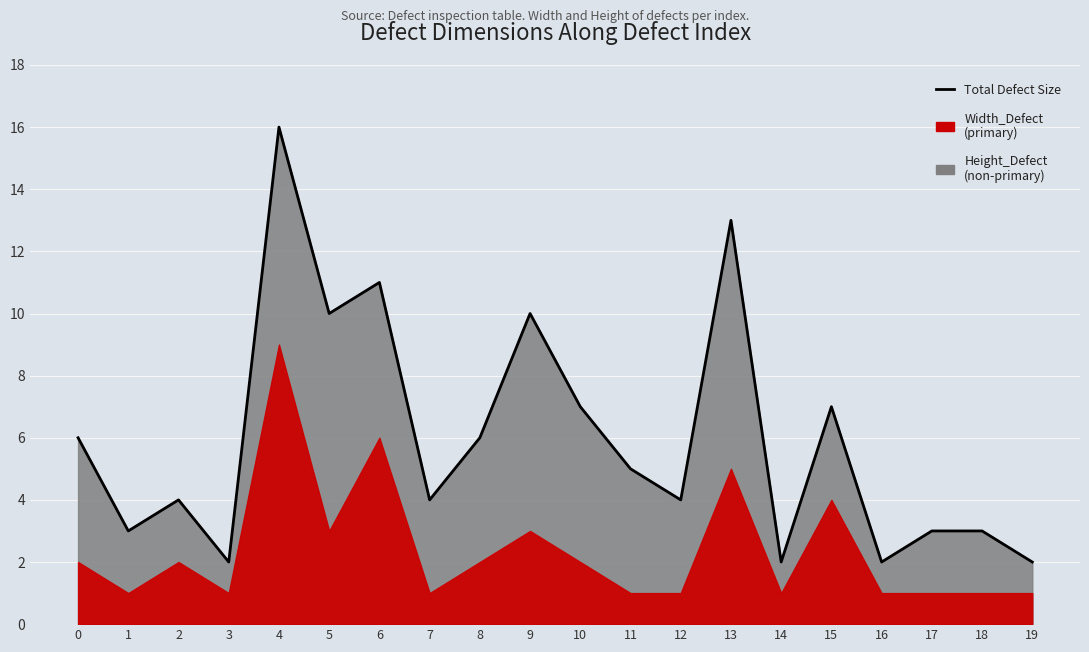

Rank the categories by value from highest to lowest.

4, 13, 6, 5, 9, 10, 15, 0, 8, 11, 2, 7, 12, 1, 17, 18, 3, 14, 16, 19